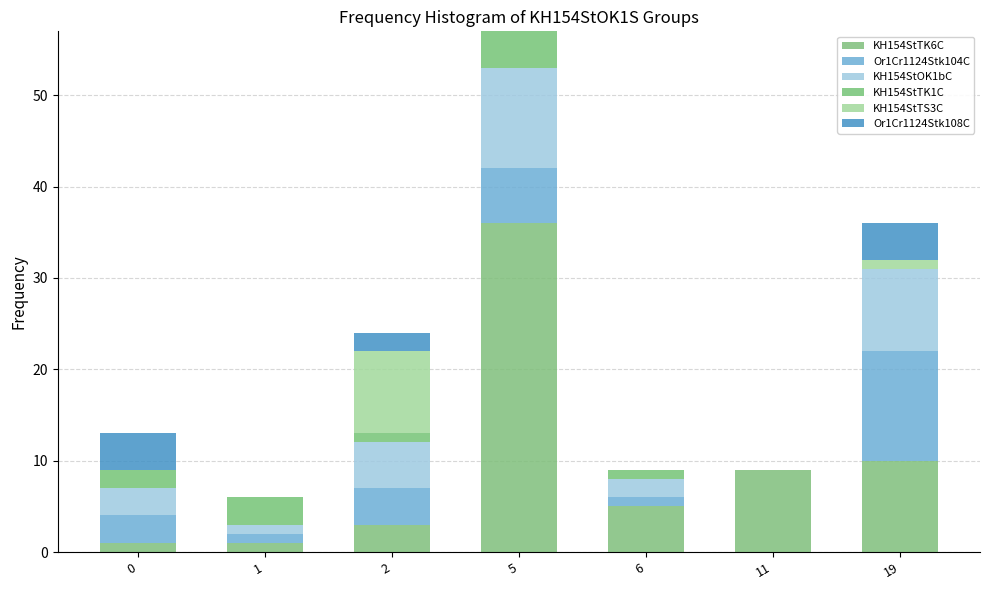

Are the bars horizontal?

No